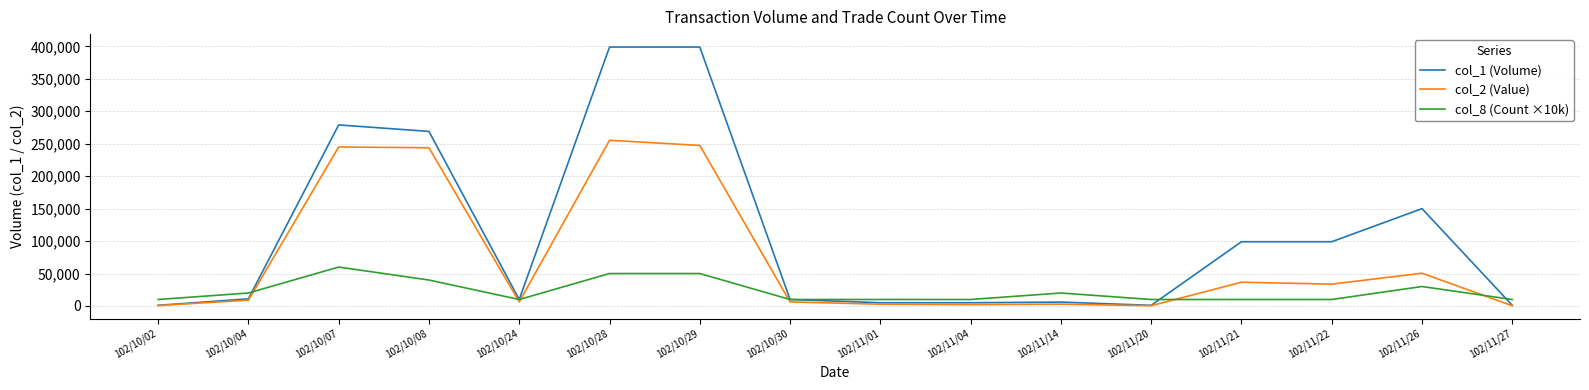

List the series in order of their peak value, highest first.

col_1 (Volume), col_2 (Value), col_8 (Count ×10k)